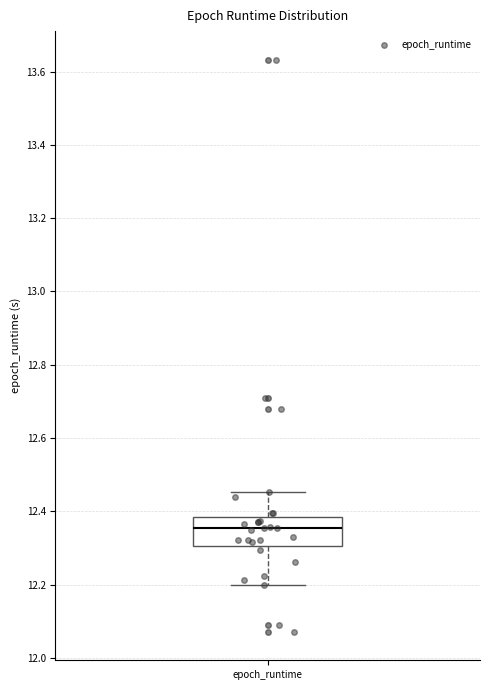

Where does the median line of the box for epoch_runtime sit on the y-axis? The values are not printed on the chart, so give them approximately, as read against the axis.

12.36